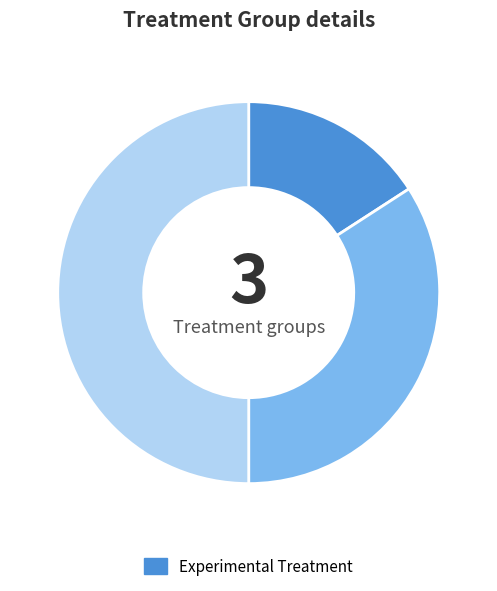

Count the number of slices in the pie.

3